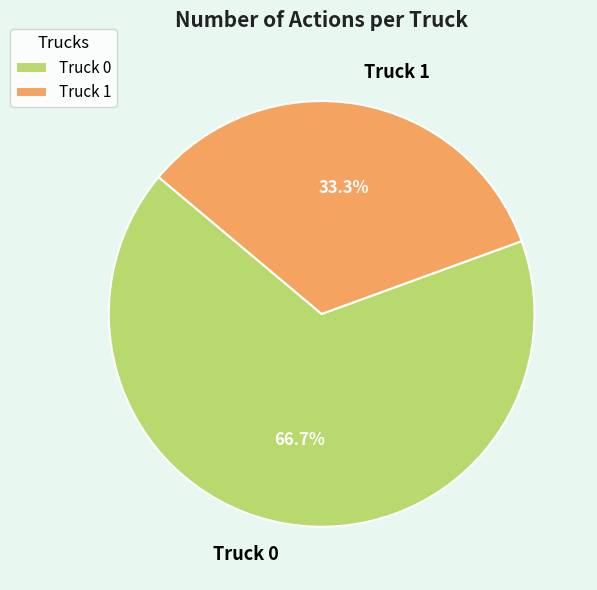

What is the smallest slice in the pie chart?

Truck 1